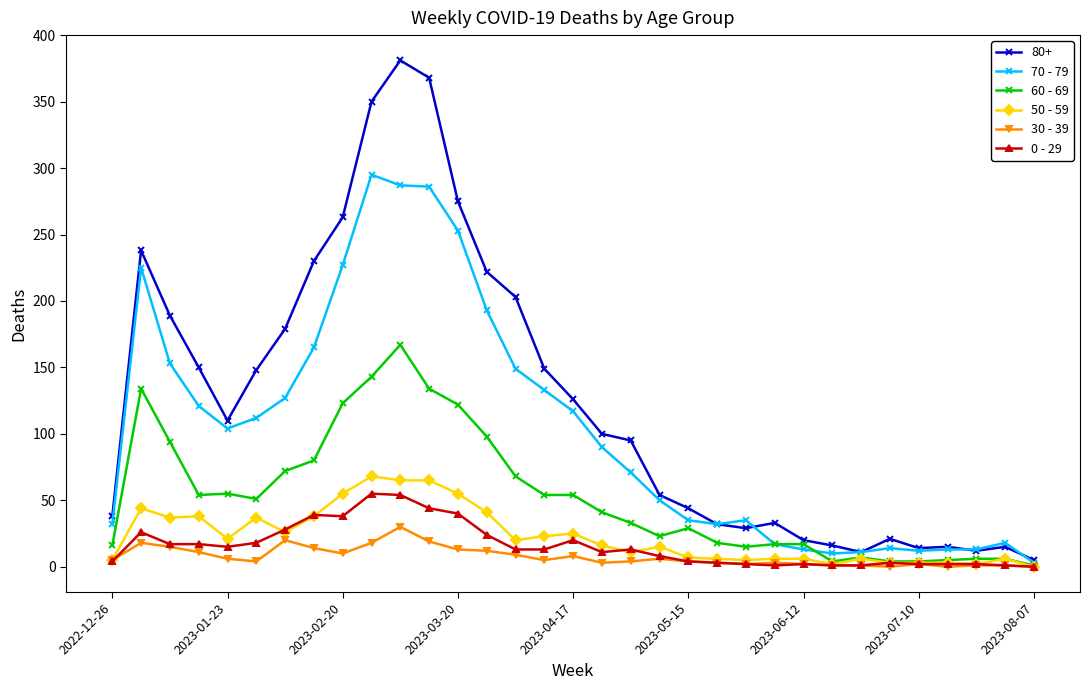

What is the difference between the second highest and minimum values in the 50 - 59 series?

65